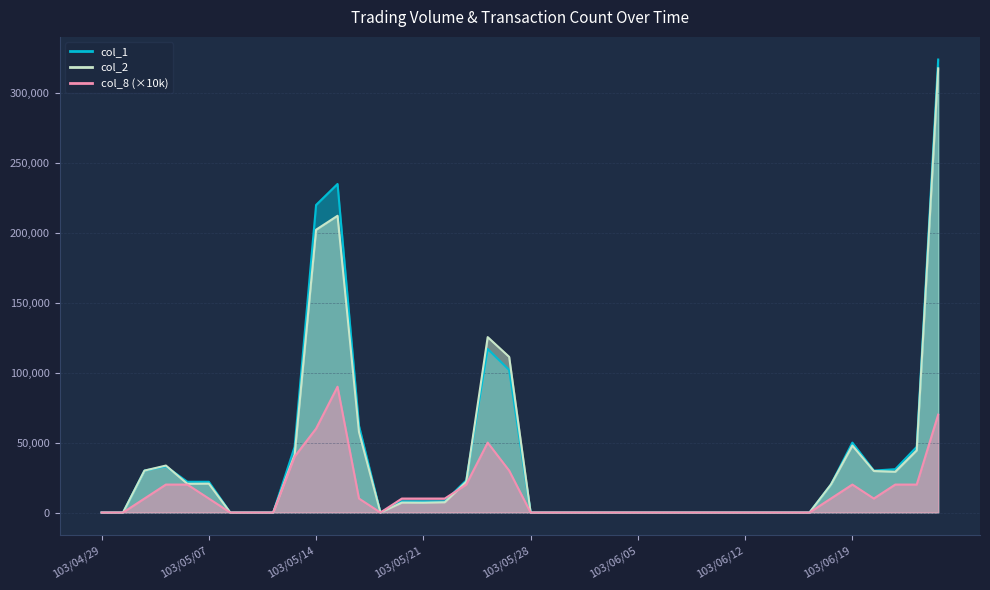

What is the difference between the second highest and minimum values in the col_8 series?

70000